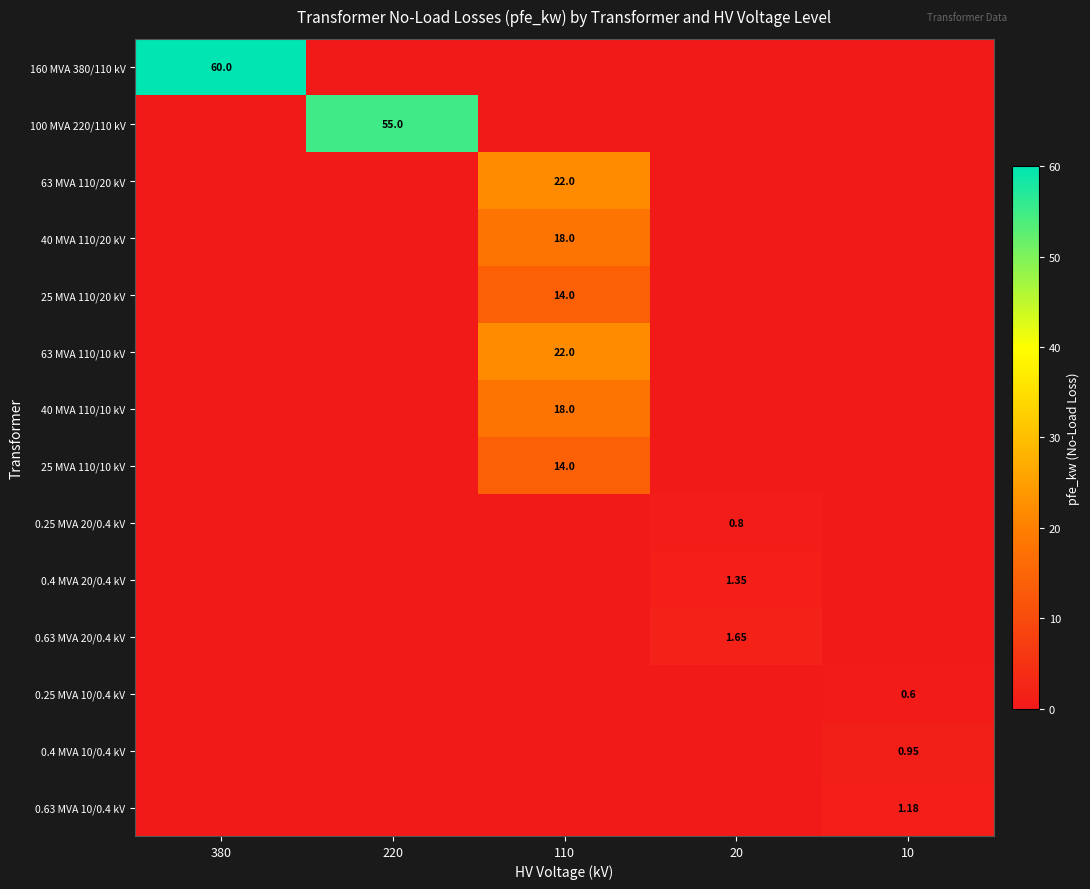

Is it true that 0.4 MVA 10/0.4 kV equals 0.5 at 220?

False